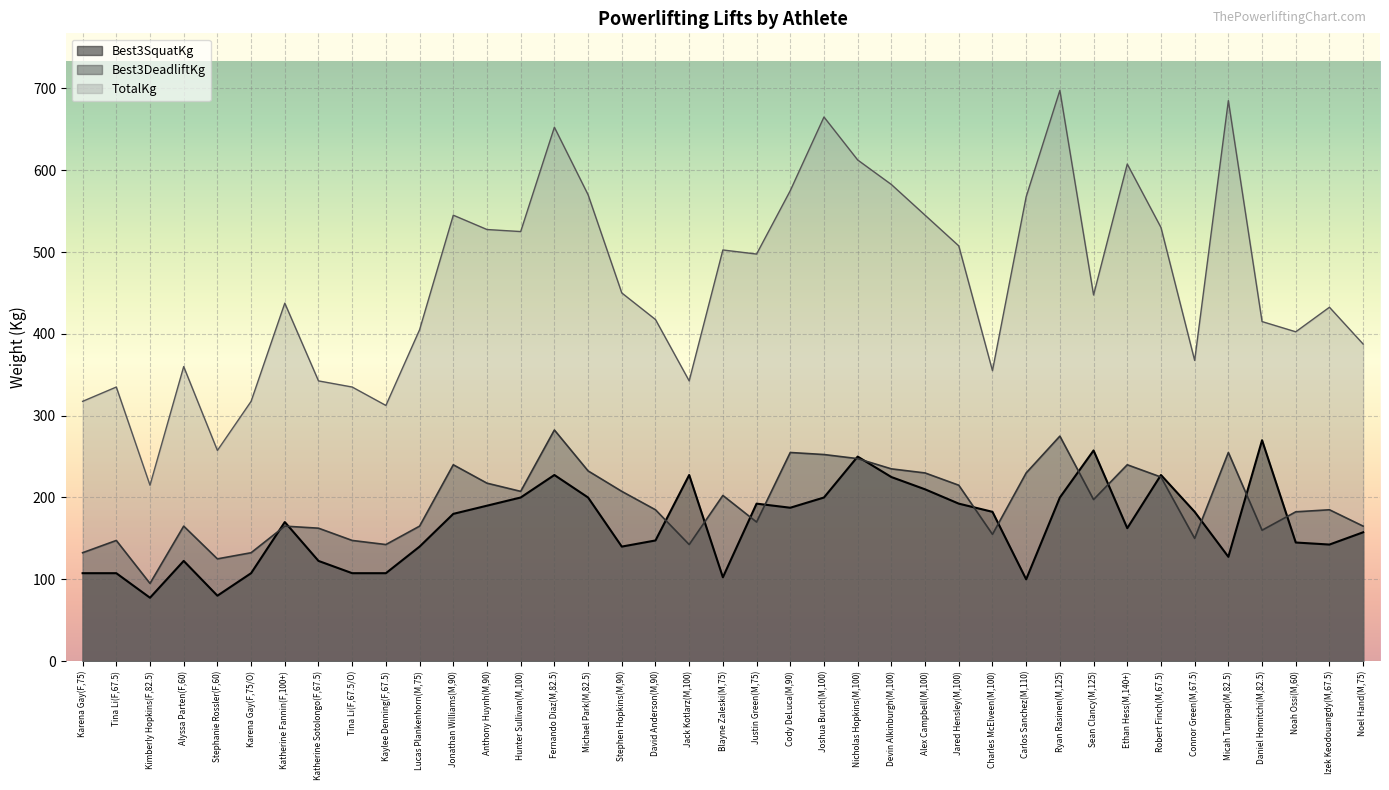

Which series has the largest total across all categories?

TotalKg